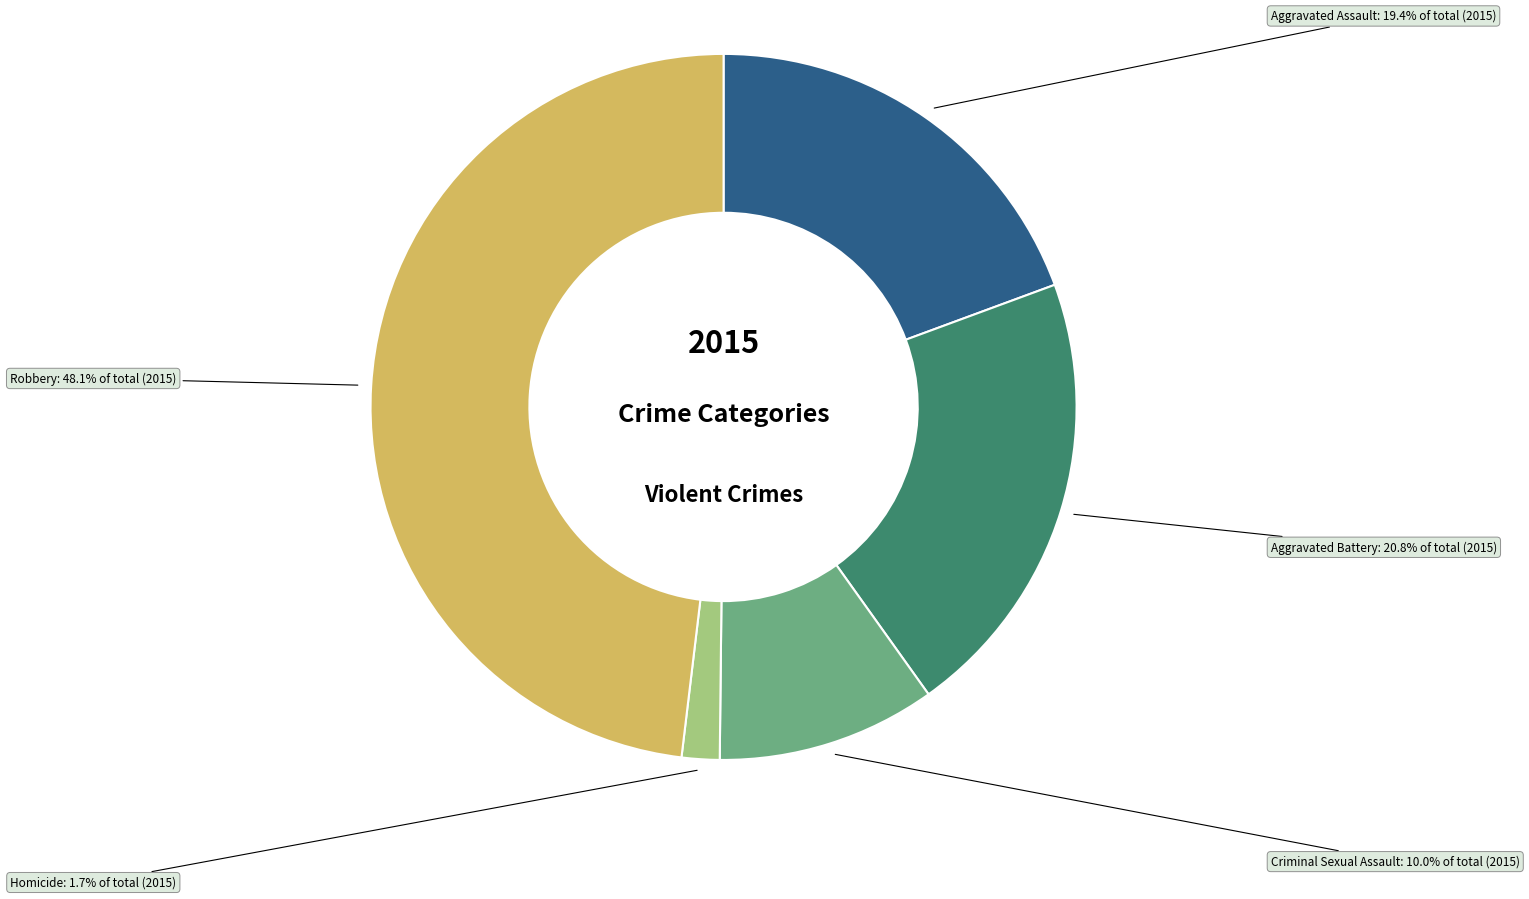

Do Criminal Sexual Assault and Robbery together represent more than half of the pie?

Yes